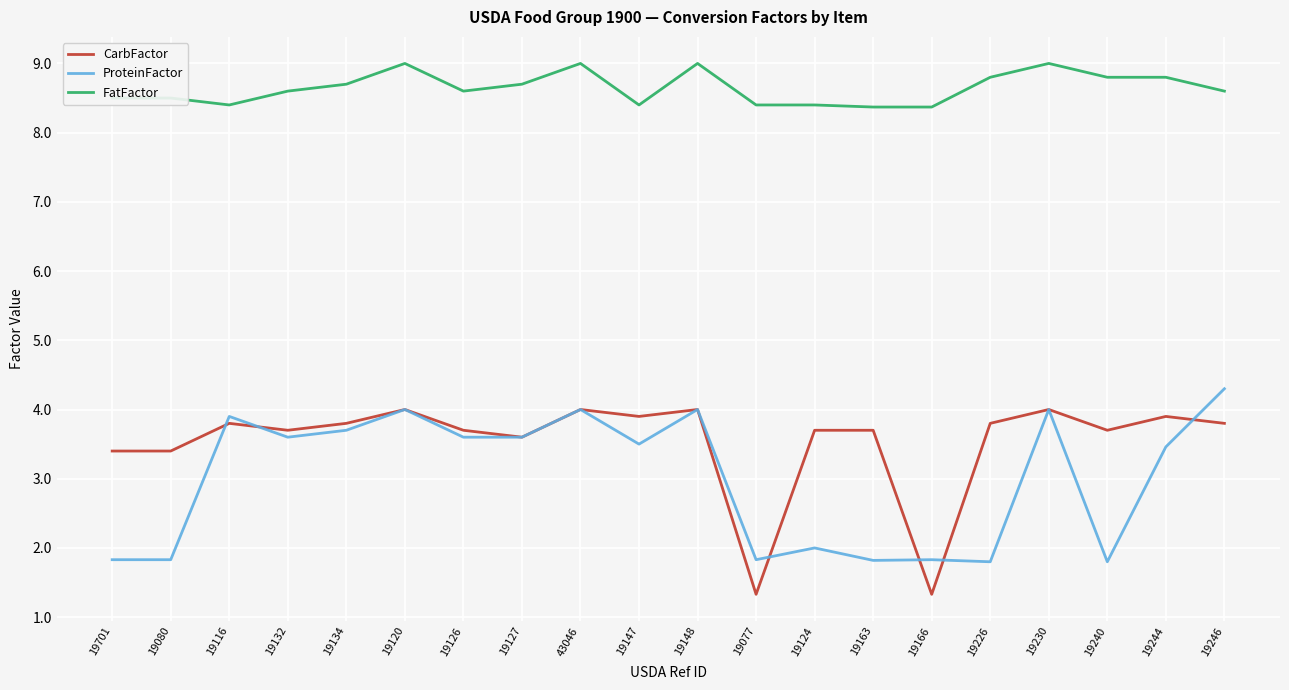

Reading left to right, extract all data points from this chart.

CarbFactor: 19701=3.4	19080=3.4	19116=3.8	19132=3.7	19134=3.8	19120=4.0	19126=3.7	19127=3.6	43046=4.0	19147=3.9	19148=4.0	19077=1.3	19124=3.7	19163=3.7	19166=1.3	19226=3.8	19230=4.0	19240=3.7	19244=3.9	19246=3.8
ProteinFactor: 19701=1.8	19080=1.8	19116=3.9	19132=3.6	19134=3.7	19120=4.0	19126=3.6	19127=3.6	43046=4.0	19147=3.5	19148=4.0	19077=1.8	19124=2.0	19163=1.8	19166=1.8	19226=1.8	19230=4.0	19240=1.8	19244=3.5	19246=4.3
FatFactor: 19701=8.5	19080=8.5	19116=8.4	19132=8.6	19134=8.7	19120=9.0	19126=8.6	19127=8.7	43046=9.0	19147=8.4	19148=9.0	19077=8.4	19124=8.4	19163=8.4	19166=8.4	19226=8.8	19230=9.0	19240=8.8	19244=8.8	19246=8.6